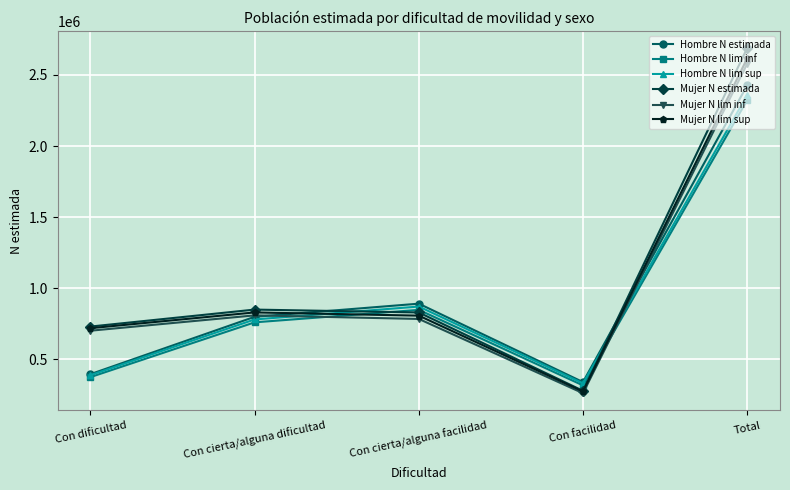

What is the spread (max minus min) of values at Total?

366021